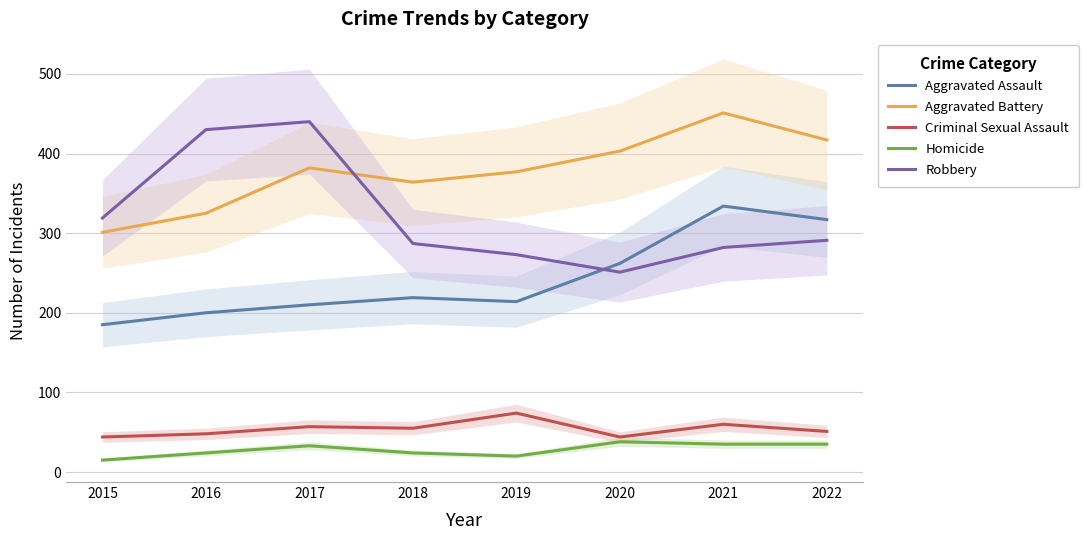

What is the spread (max minus min) of values at 2015?

304